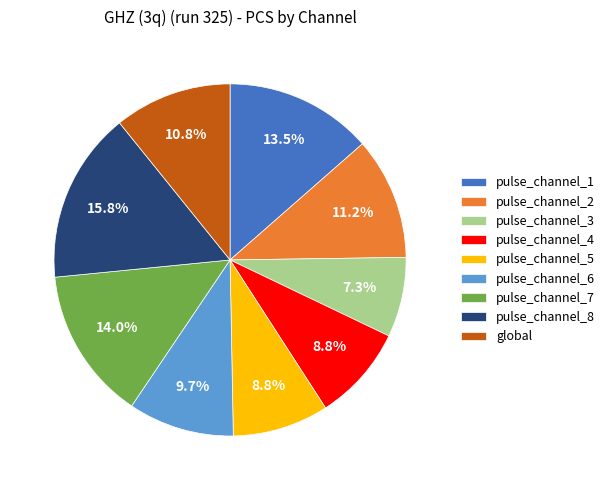

What percentage is the pulse_channel_2 slice, to the nearest percent?

11%